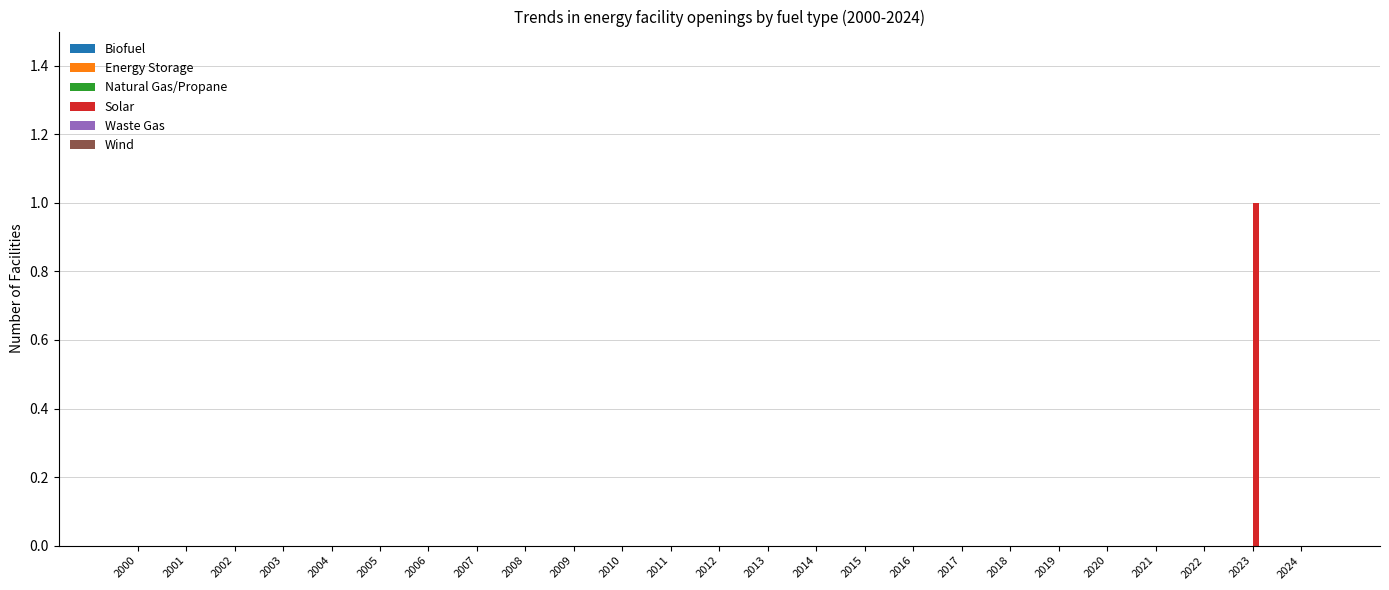

Which category has the highest value across all series?

2023